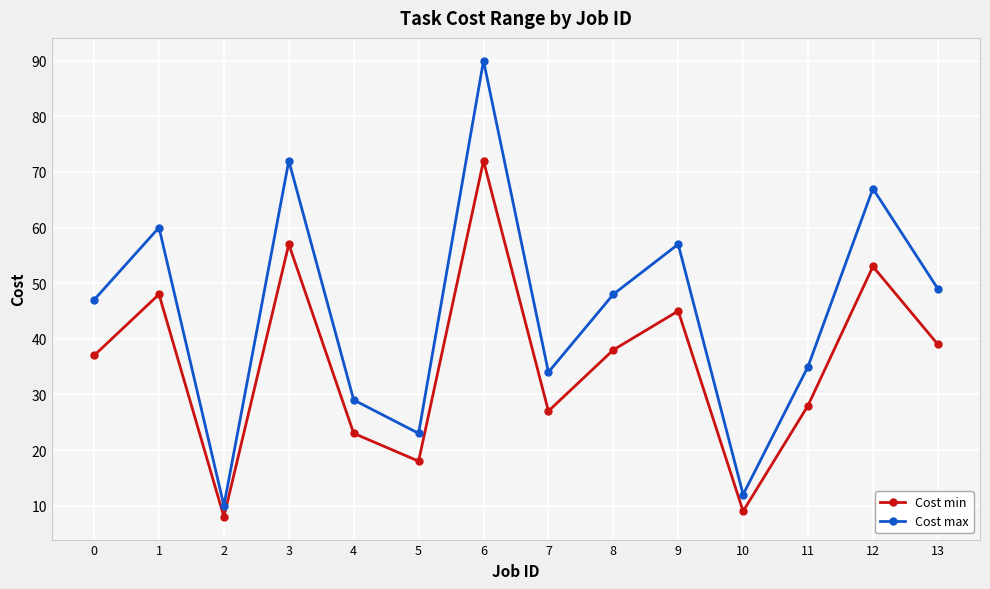

How many lines are shown in the chart?

2